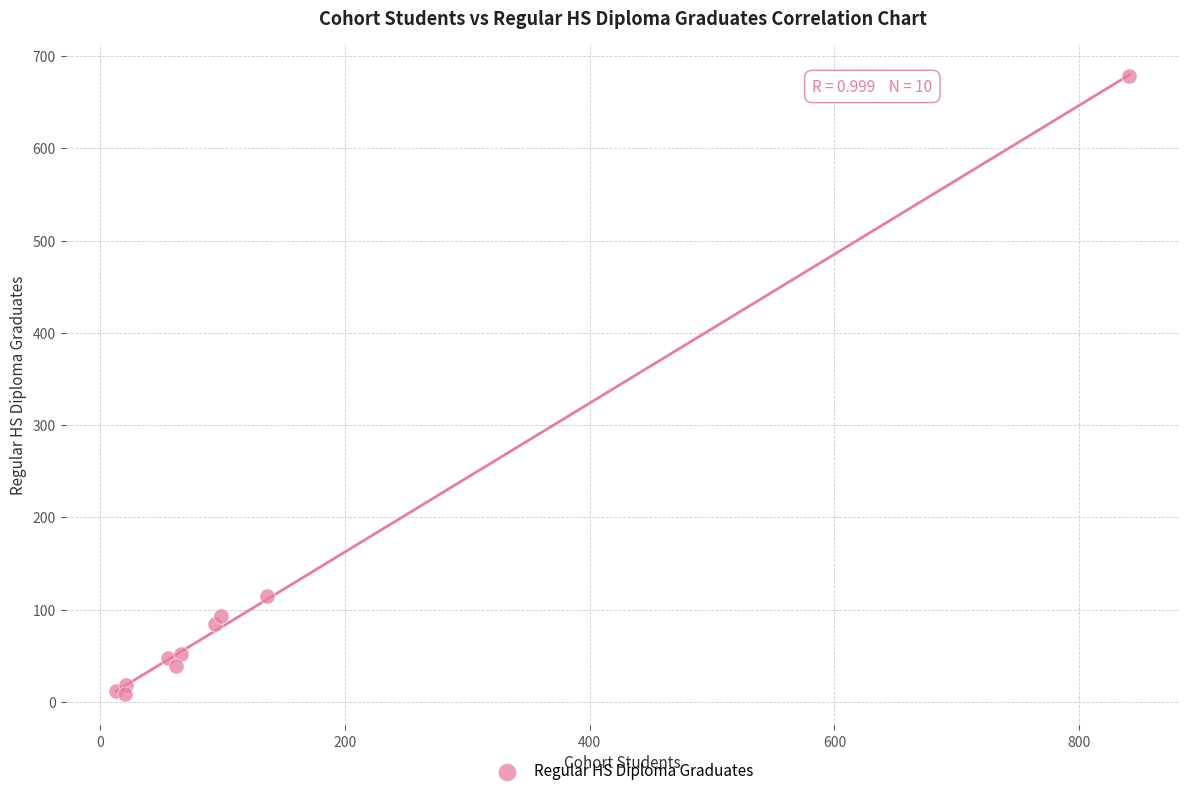

What Y value in the scatter plot is closest to 343?

115